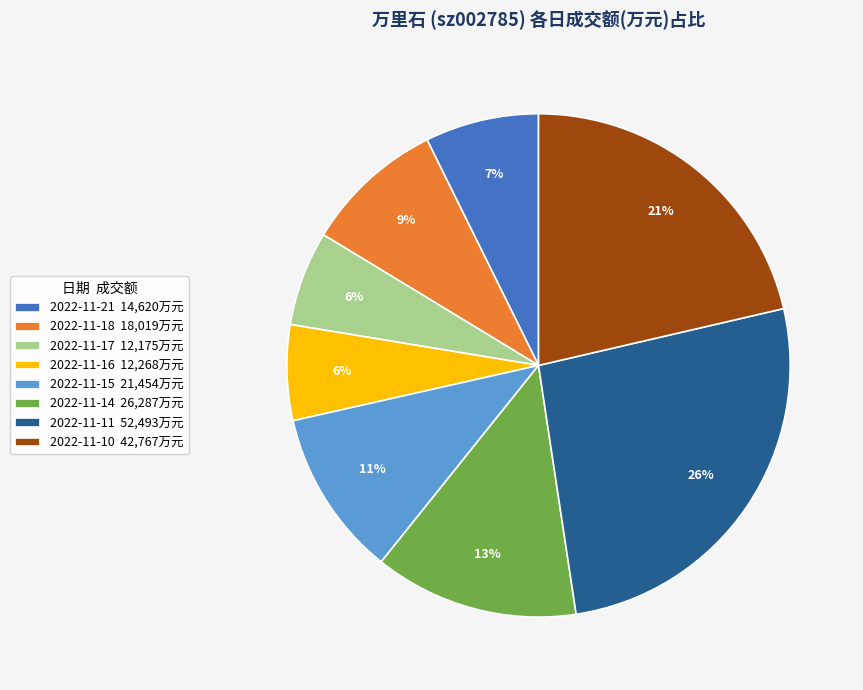

What percentage is the 2022-11-18 18,019万元 slice, to the nearest percent?

9%